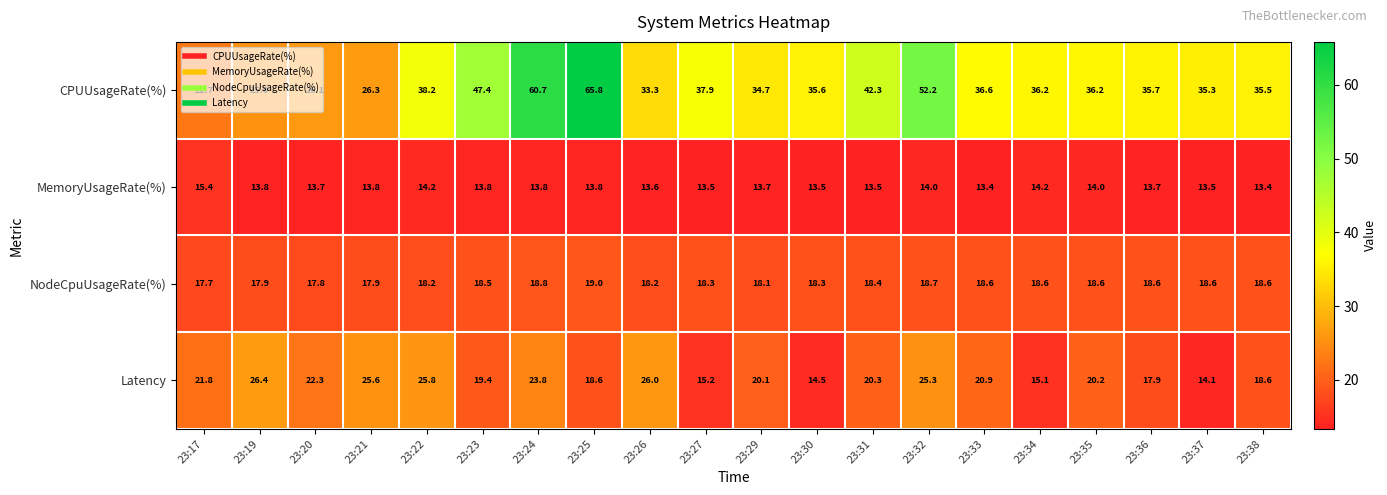

At which category is the sum across all series the highest?

23:25